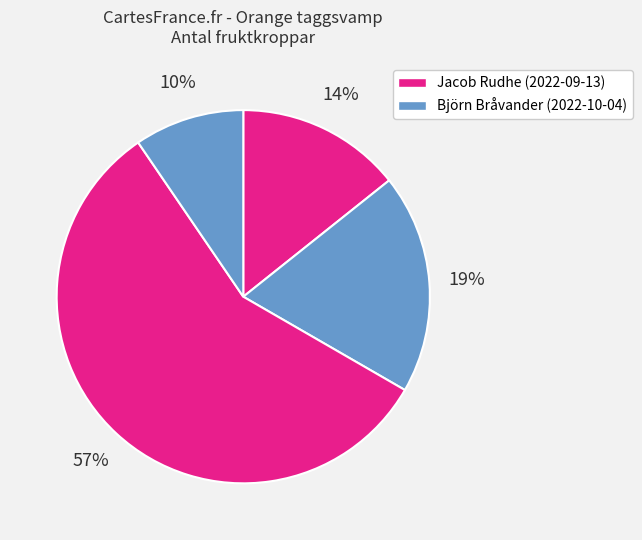

Is there any slice that represents more than half of the pie?

Yes